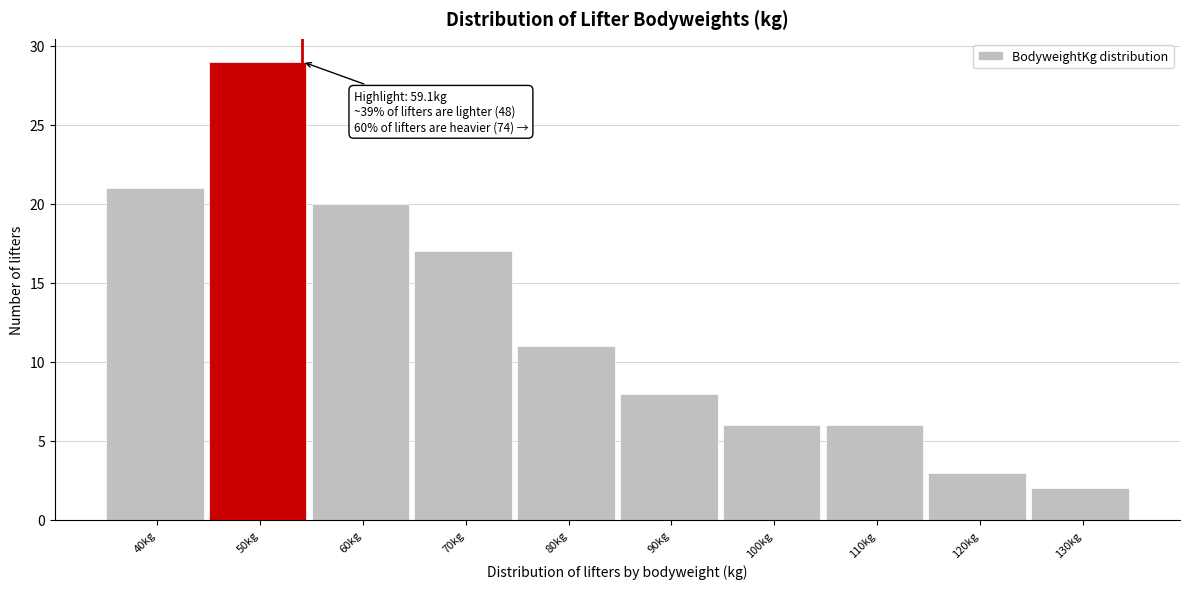

Reading left to right, list all the values displayed in this chart.

21	29	20	17	11	8	6	6	3	2